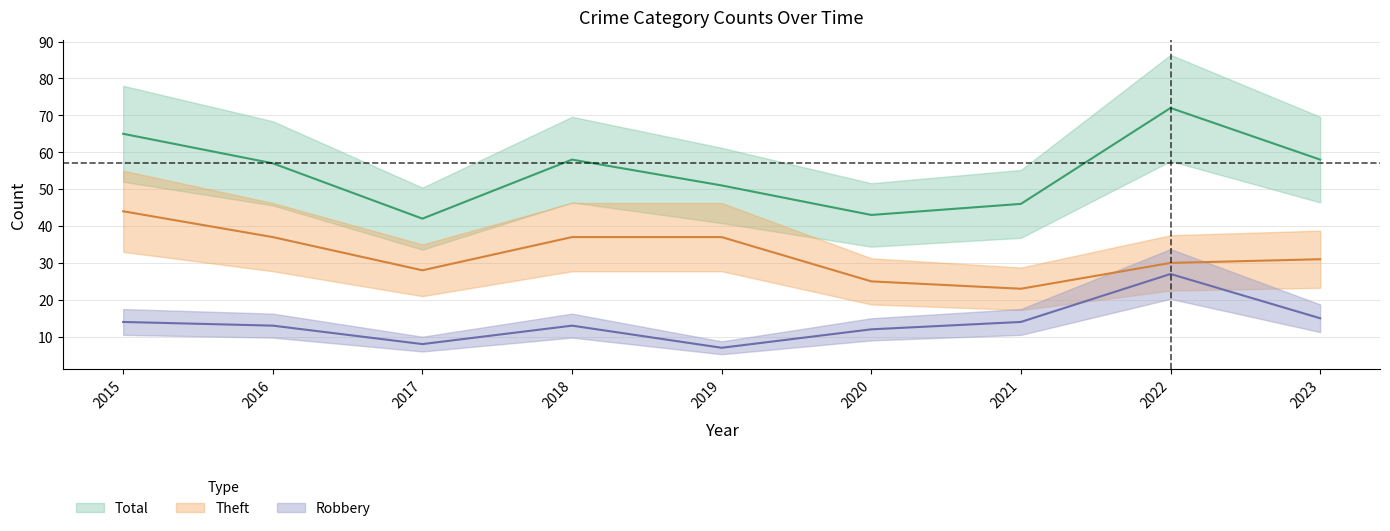

What is the difference between the maximum and minimum values in the Theft series?

21